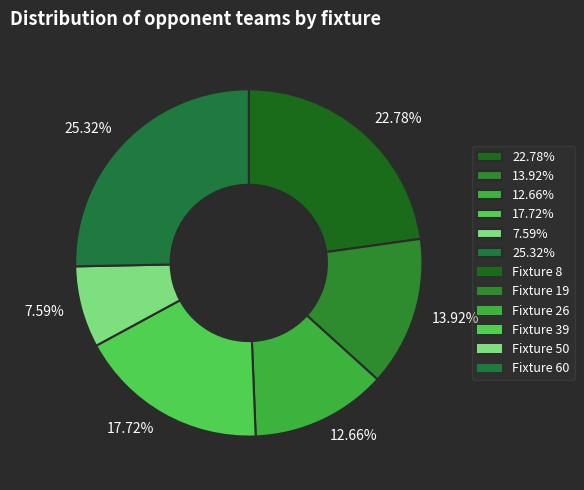

Between 12.66% and 17.72%, which is larger?

17.72%